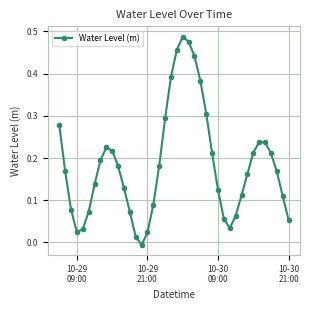

How many interior local valleys (lower than both neighbors) does the data have?

3